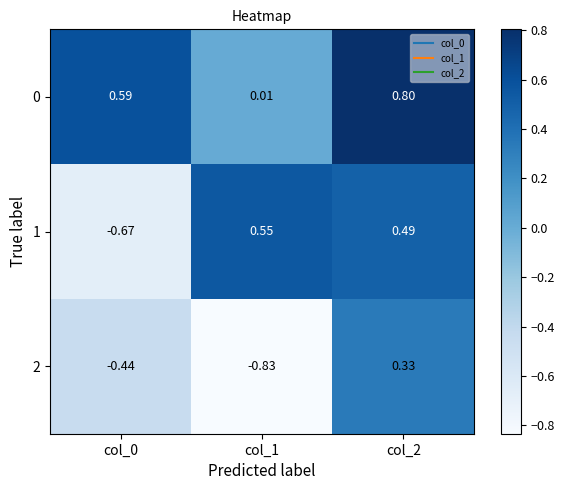

Is the value of 1 at col_2 greater than the value of 0 at col_2?

No